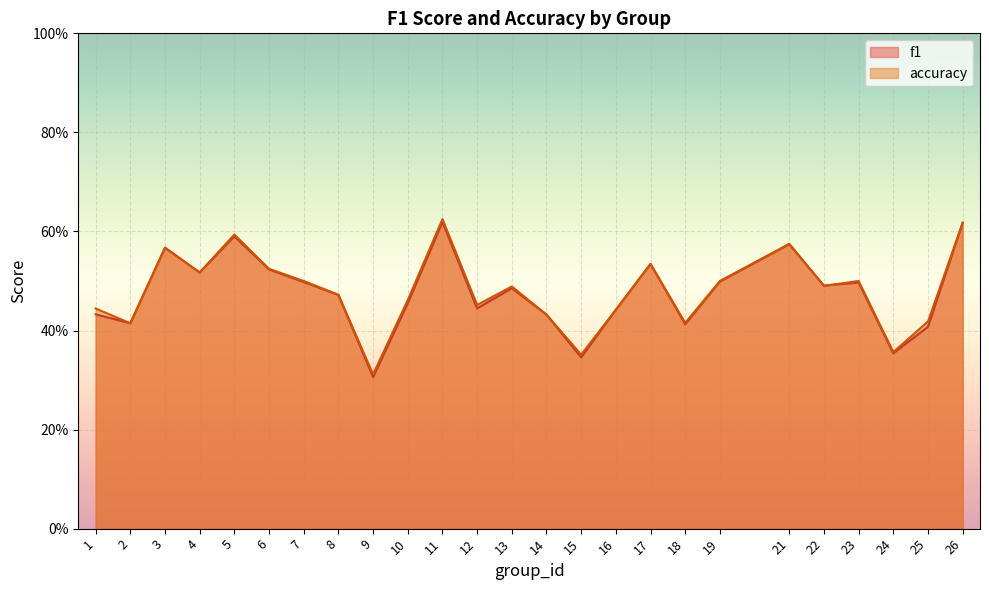

What is the value of the accuracy point at the 3rd from the left?

0.6